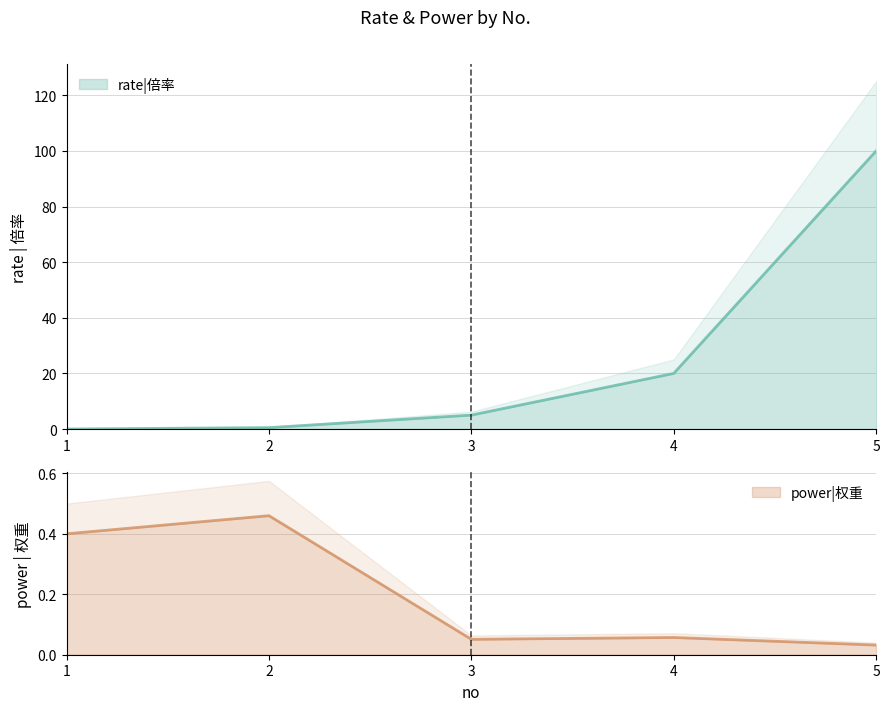

True or false: power|权重 and rate|倍率 cross at least once.

True